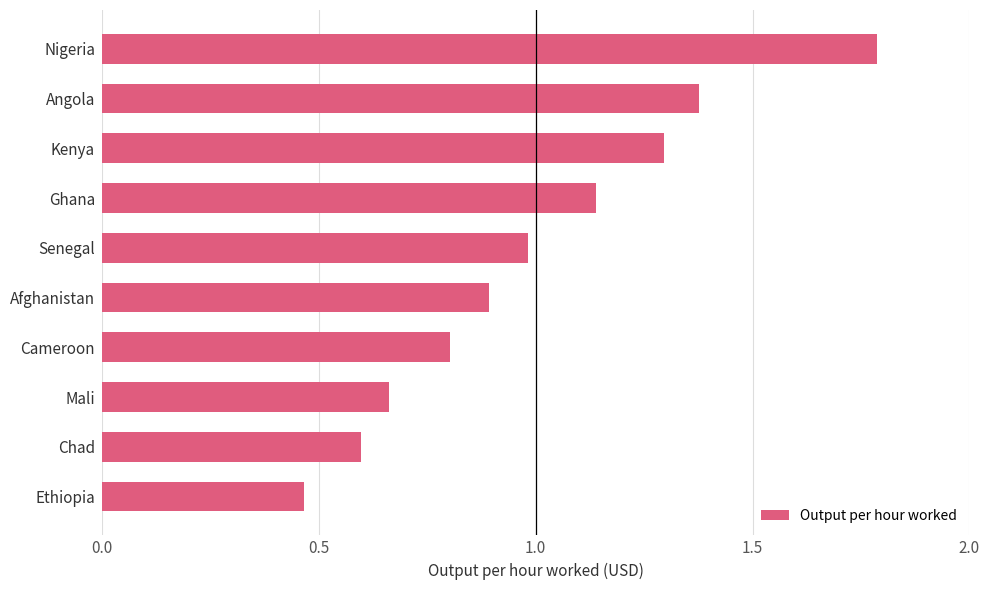

Rank the categories by value from highest to lowest.

Nigeria, Angola, Kenya, Ghana, Senegal, Afghanistan, Cameroon, Mali, Chad, Ethiopia